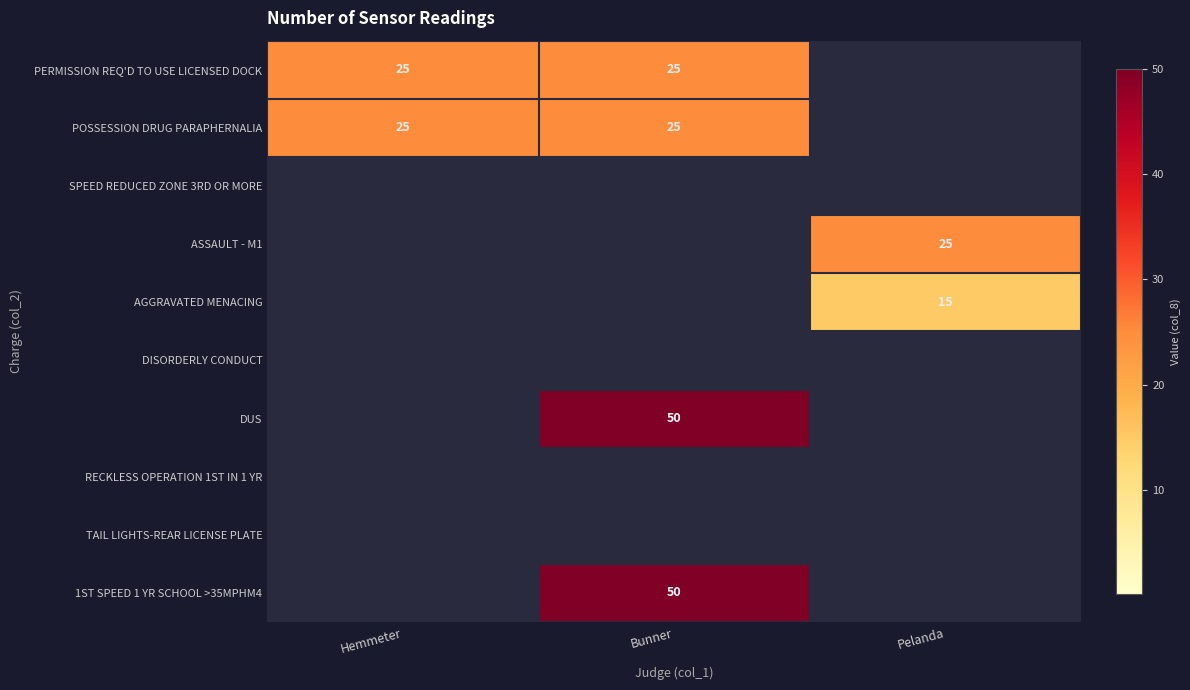

Is the value of DUS at Bunner greater than the value of PERMISSION REQ'D TO USE LICENSED DOCK at Hemmeter?

Yes